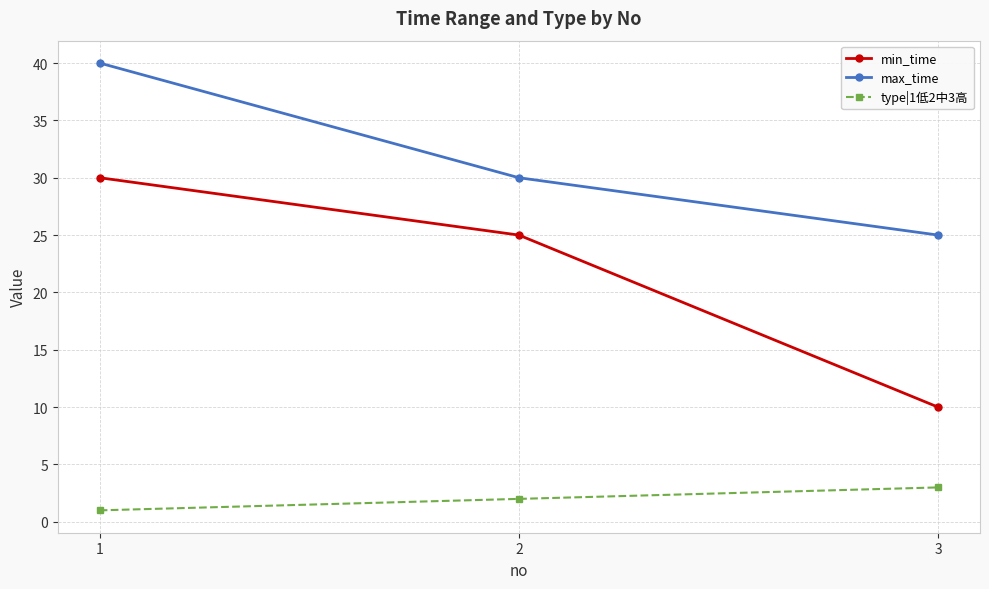

At 1, list the series in order from largest to smallest.

max_time, min_time, type|1低2中3高